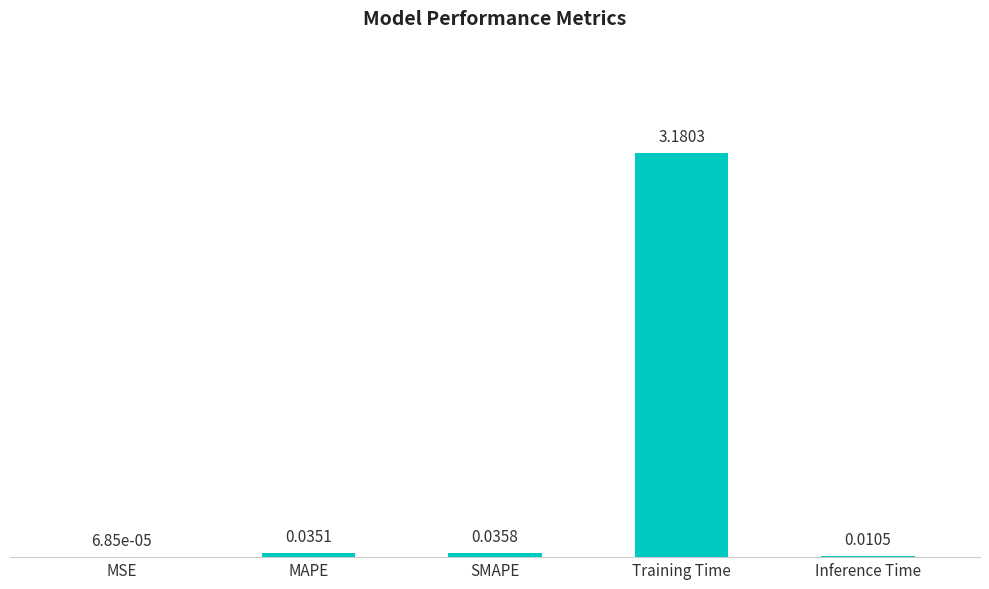

Where is the data nearest to the value 1?

SMAPE